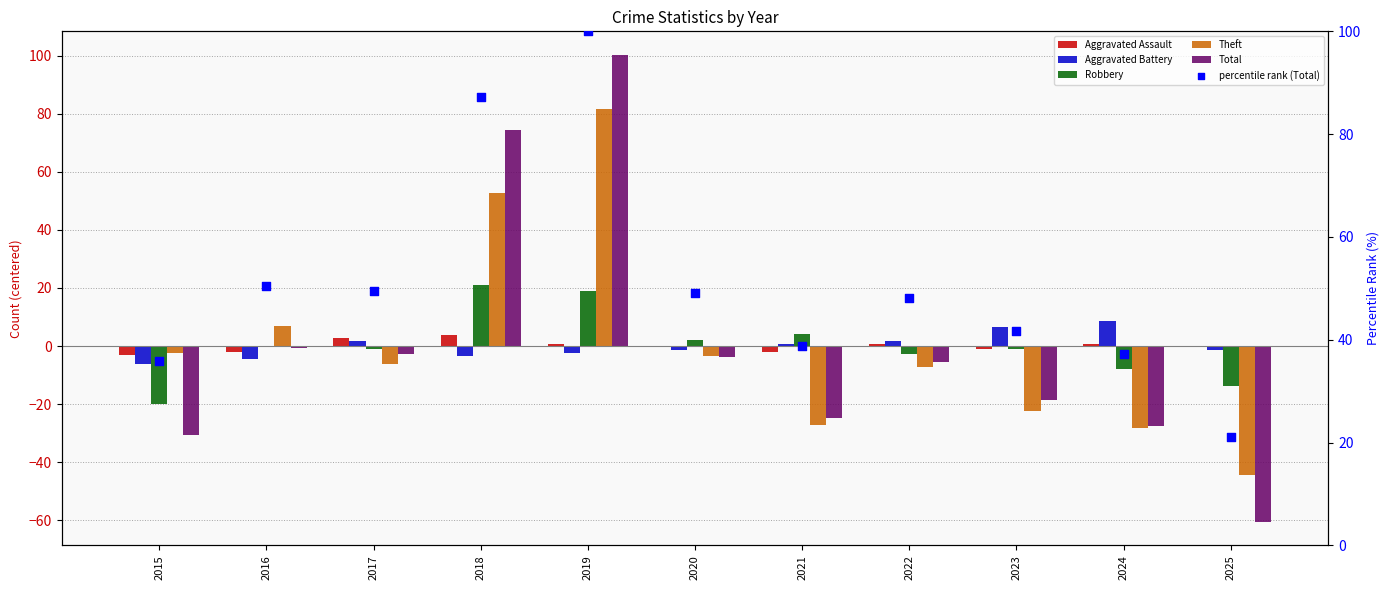

At how many categories does at least one series exceed 0?

11